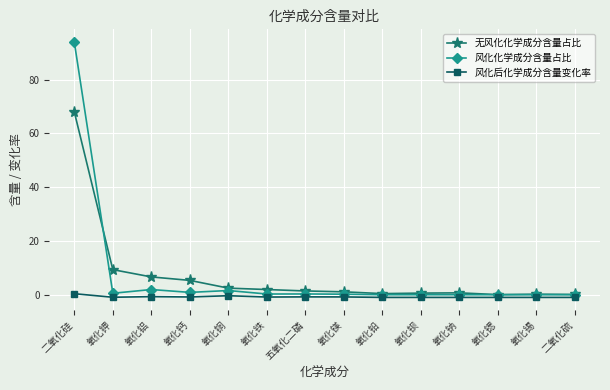

Which series has the largest range (max minus min)?

风化化学成分含量占比